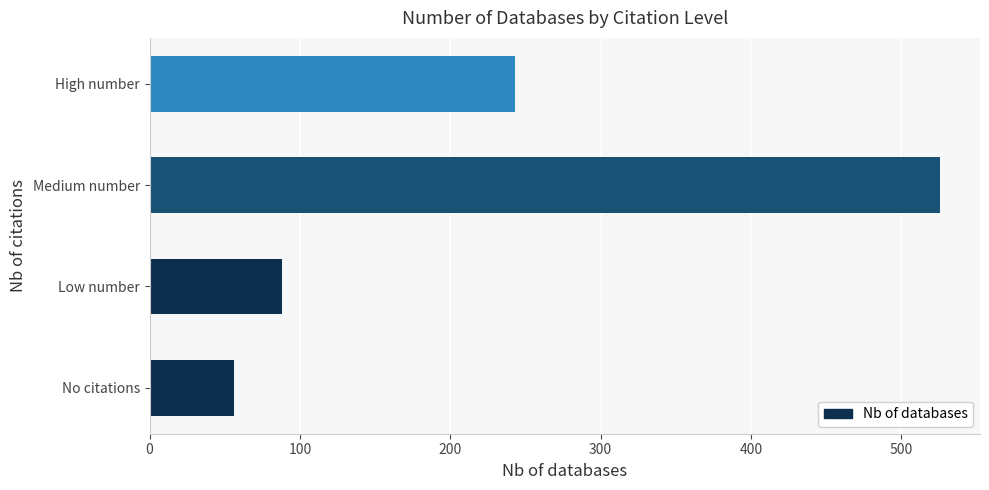

Which has a higher value, No citations or Medium number?

Medium number